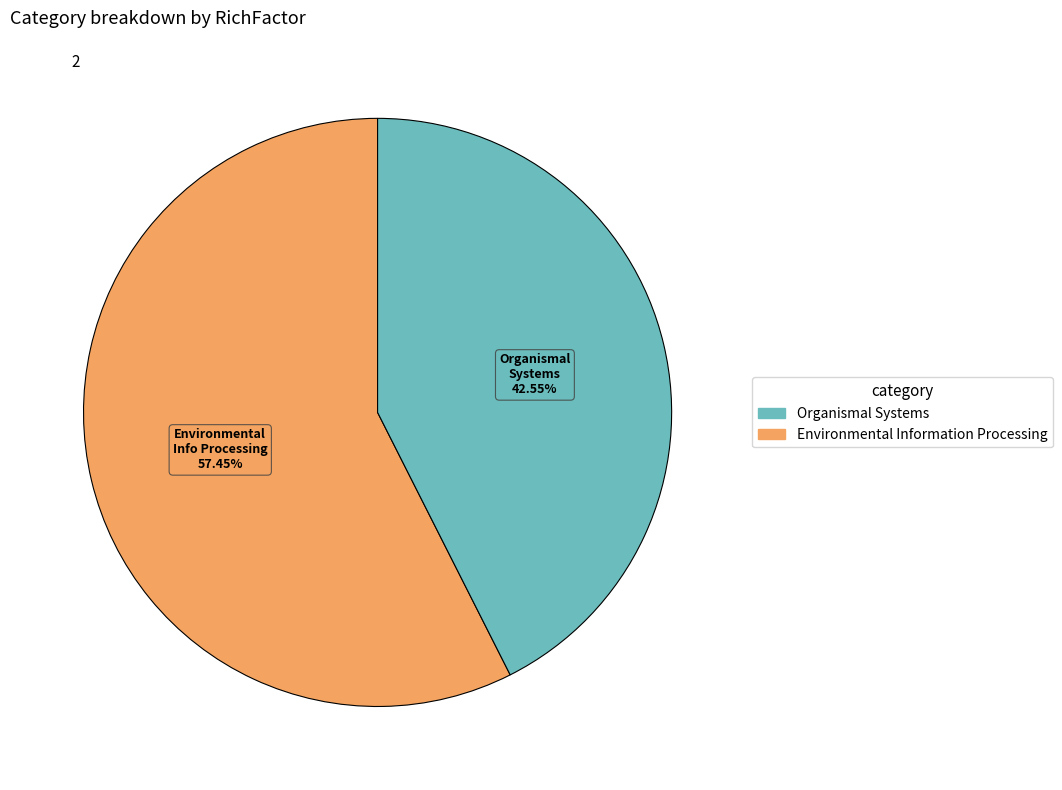

Does any single category account for the majority?

Yes